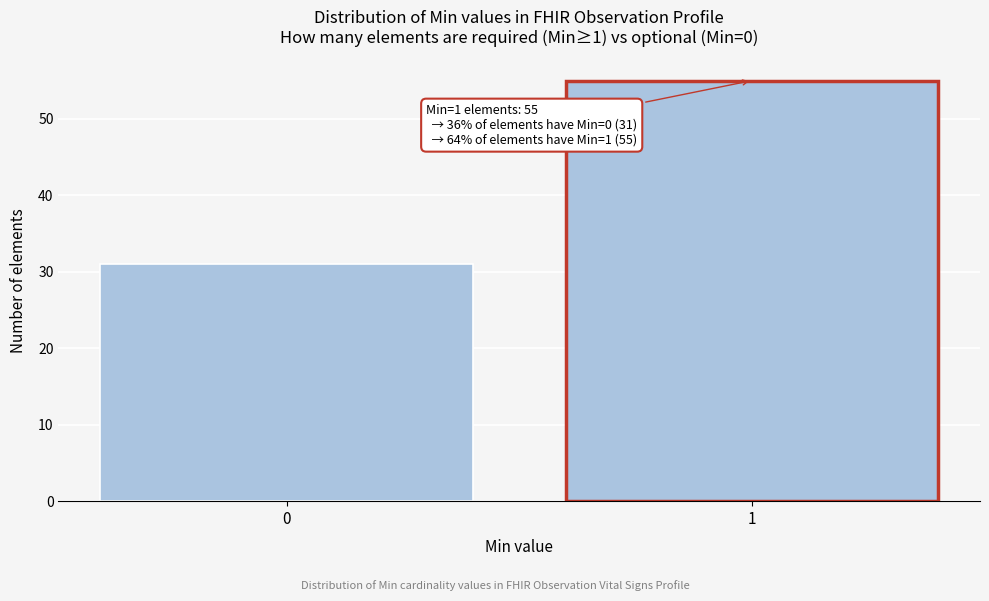

Reading left to right, list all the values displayed in this chart.

31	55